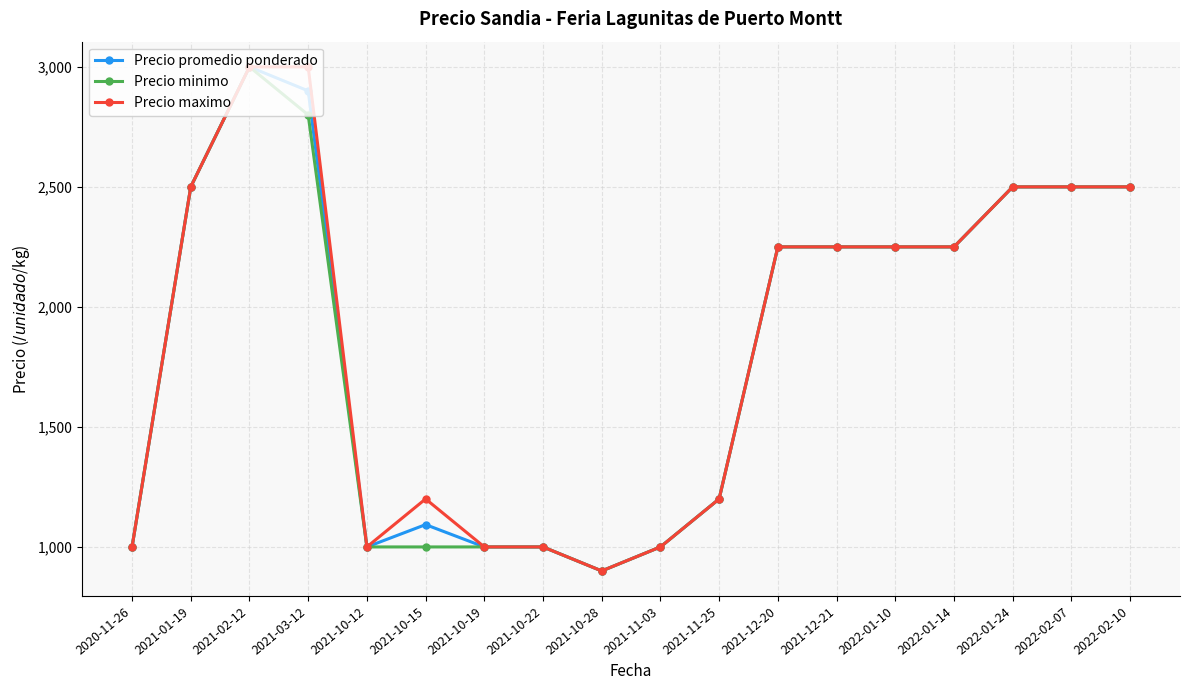

What is the sum of the Precio minimo values at 2021-10-15 and 2021-02-12?

4000